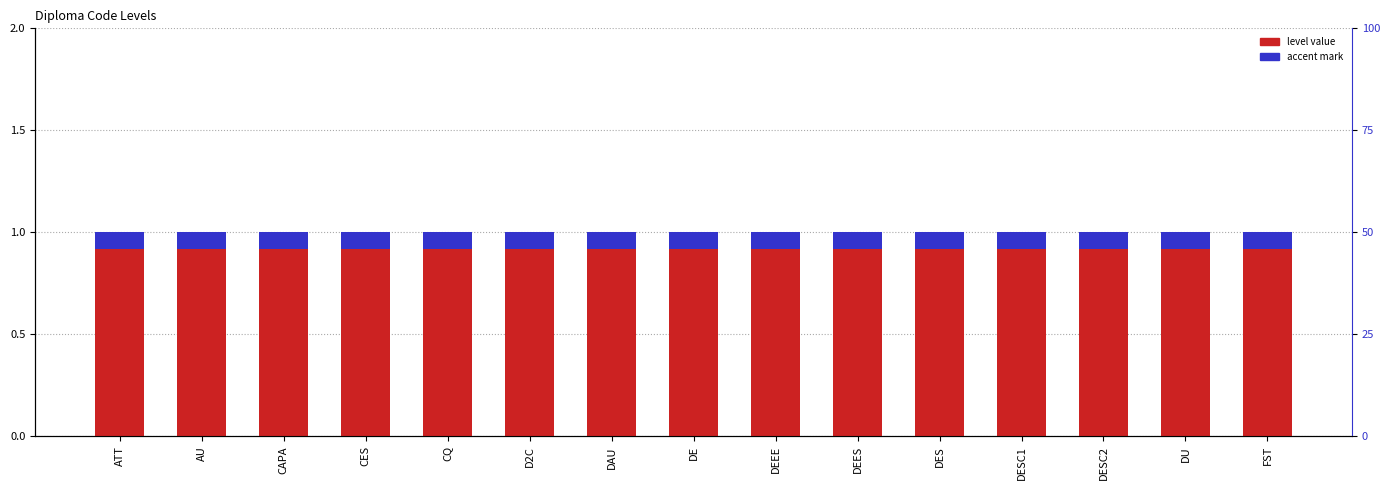

Is it true that Level equals 1.0 at D2C?

True